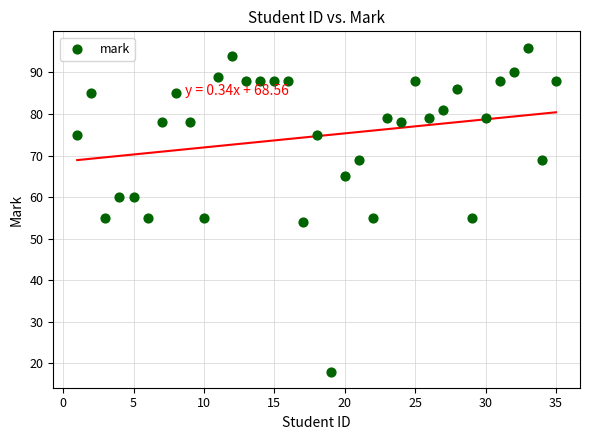

What is the range of Y values (max minus min)?

78